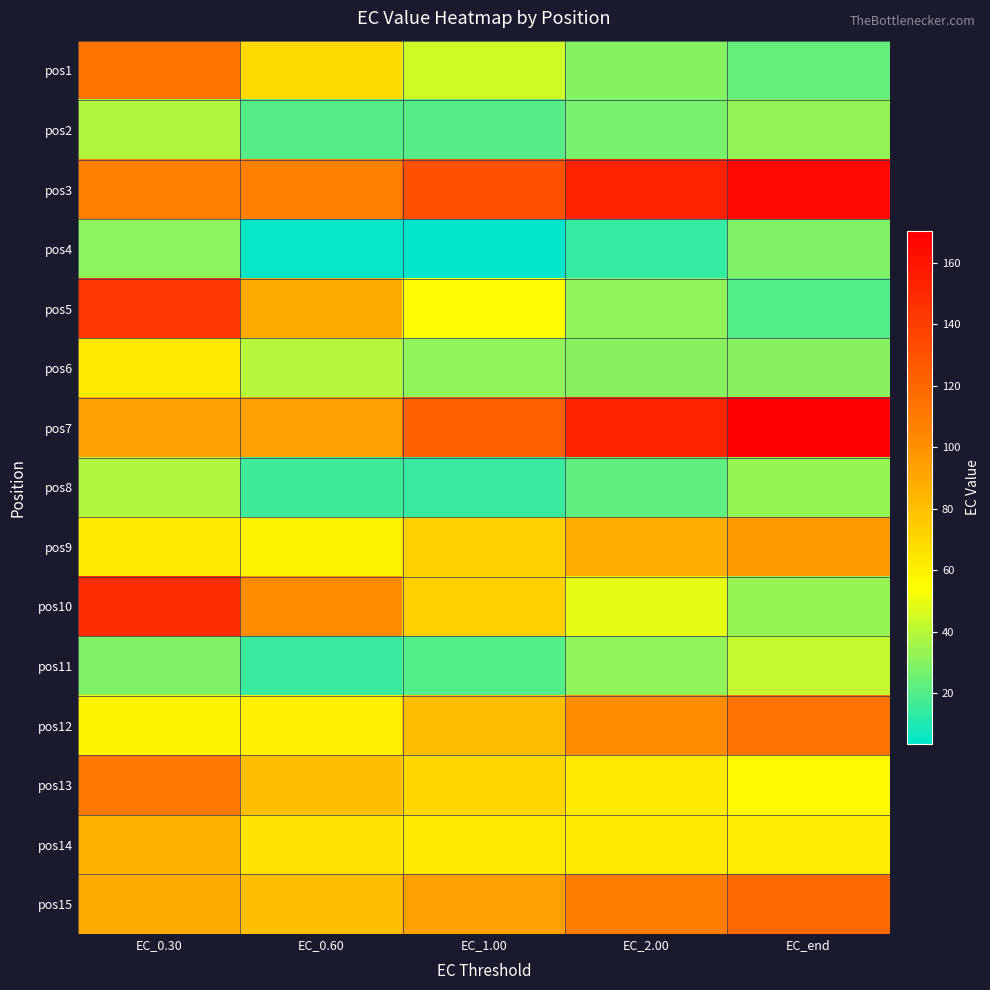

How many distinct data groups are displayed?

15